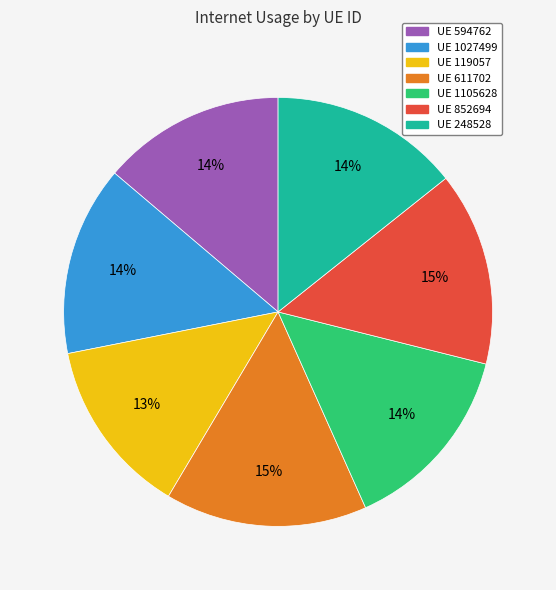

Do UE 611702 and UE 1027499 together represent more than half of the pie?

No